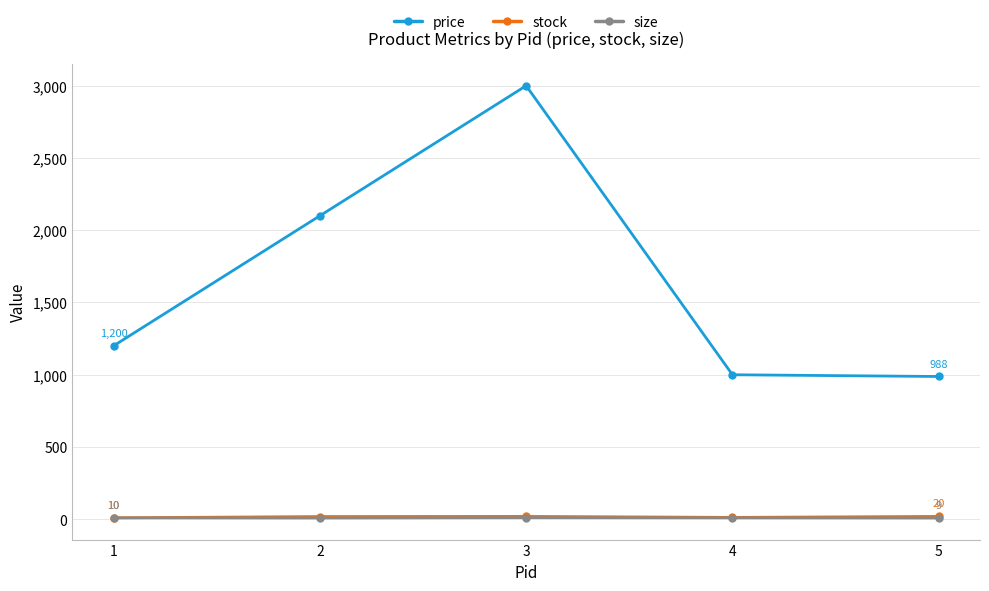

Does the chart have visible grid lines?

Yes